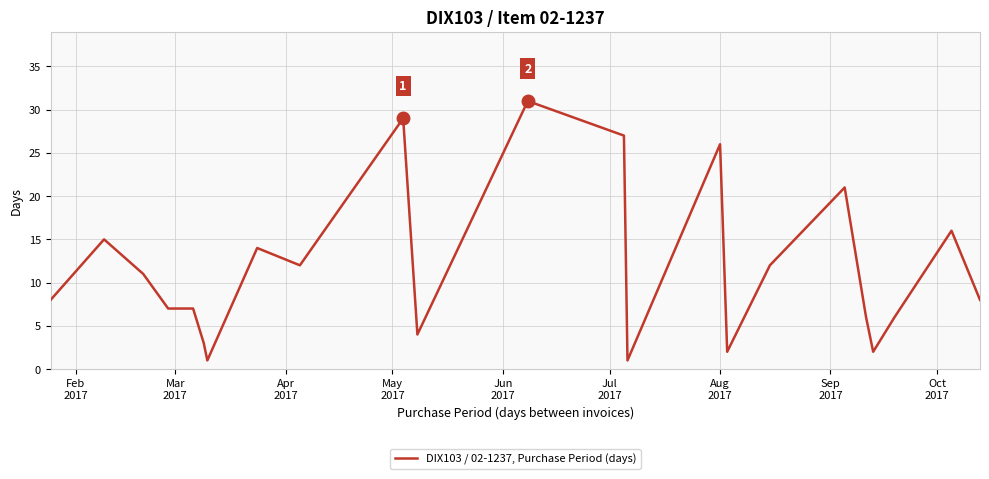

What is the maximum value shown in the chart?

31